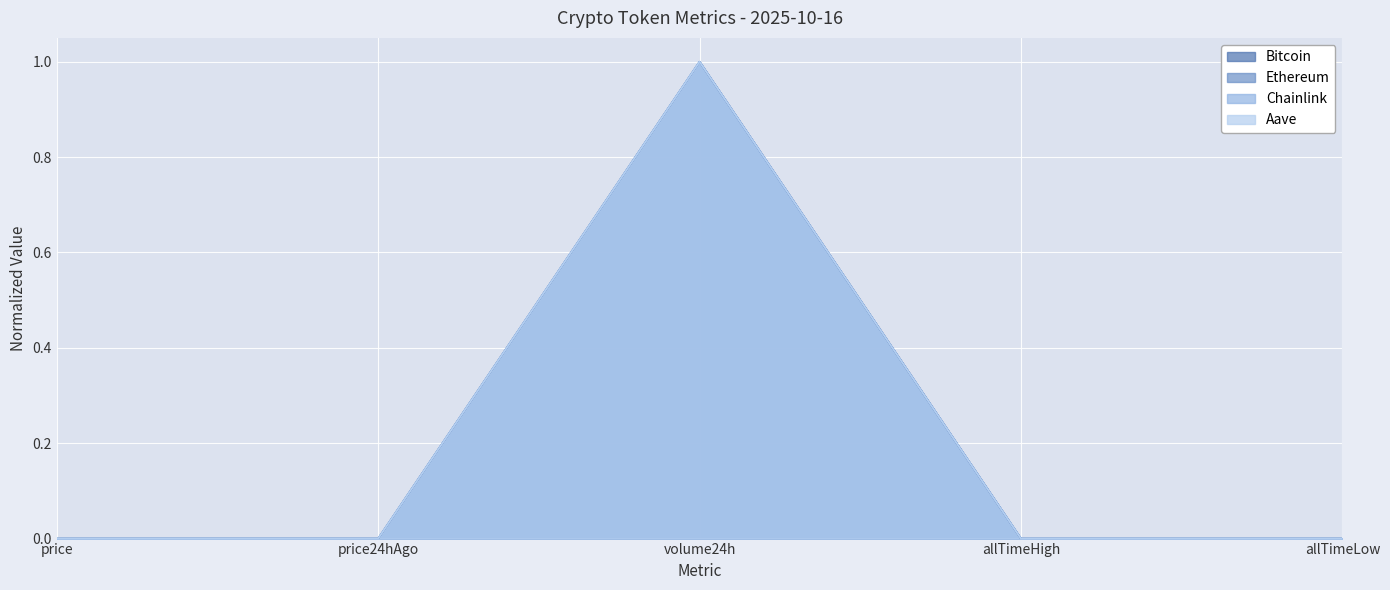

Reading left to right, list all the values displayed in this chart.

Bitcoin: price=0.0	price24hAgo=0.0	volume24h=1.0	allTimeHigh=0.0	allTimeLow=0.0
Ethereum: price=0.0	price24hAgo=0.0	volume24h=1.0	allTimeHigh=0.0	allTimeLow=0.0
Chainlink: price=0.0	price24hAgo=0.0	volume24h=1.0	allTimeHigh=0.0	allTimeLow=0.0
Aave: price=0.0	price24hAgo=0.0	volume24h=1.0	allTimeHigh=0.0	allTimeLow=0.0